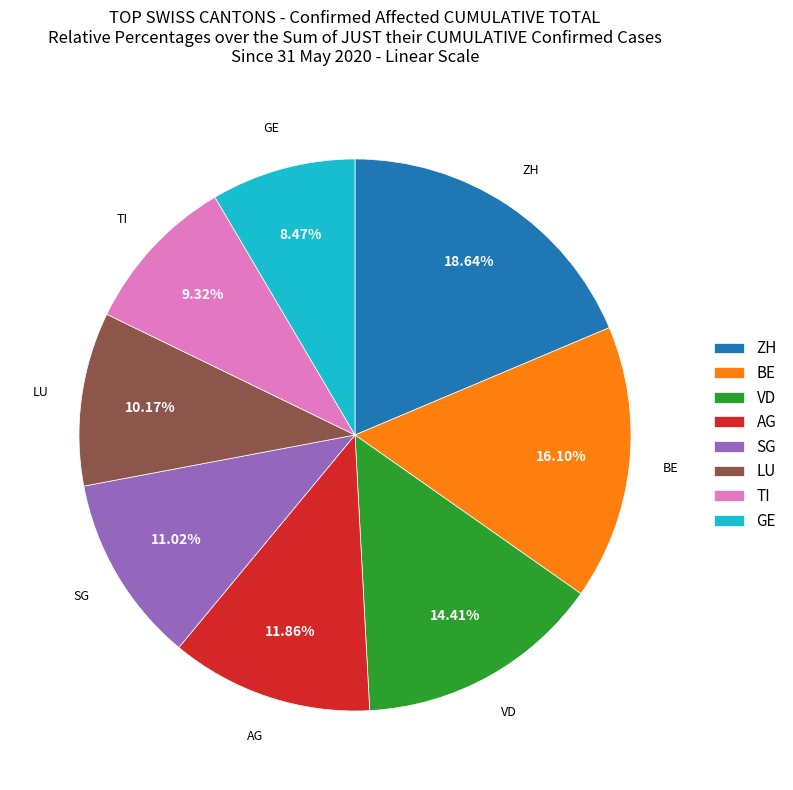

What is the smallest slice in the pie chart?

GE